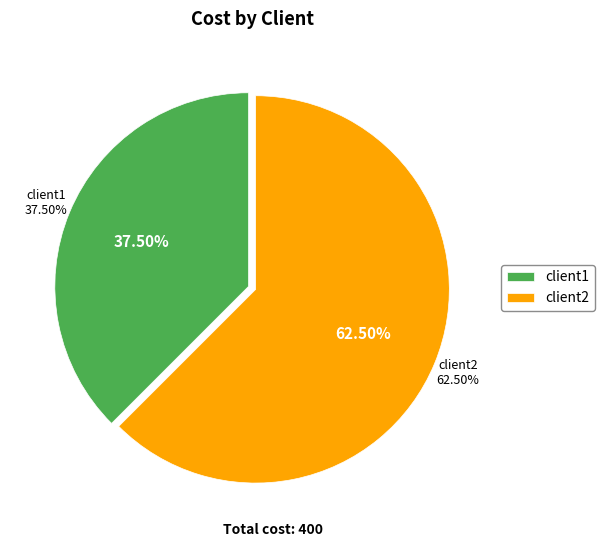

Does client1 represent more than half of the total?

No